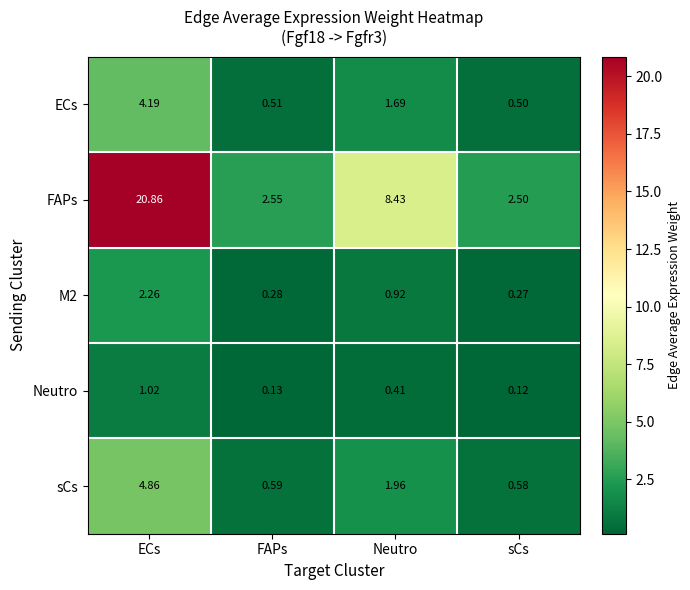

What is the greatest value displayed?

20.9